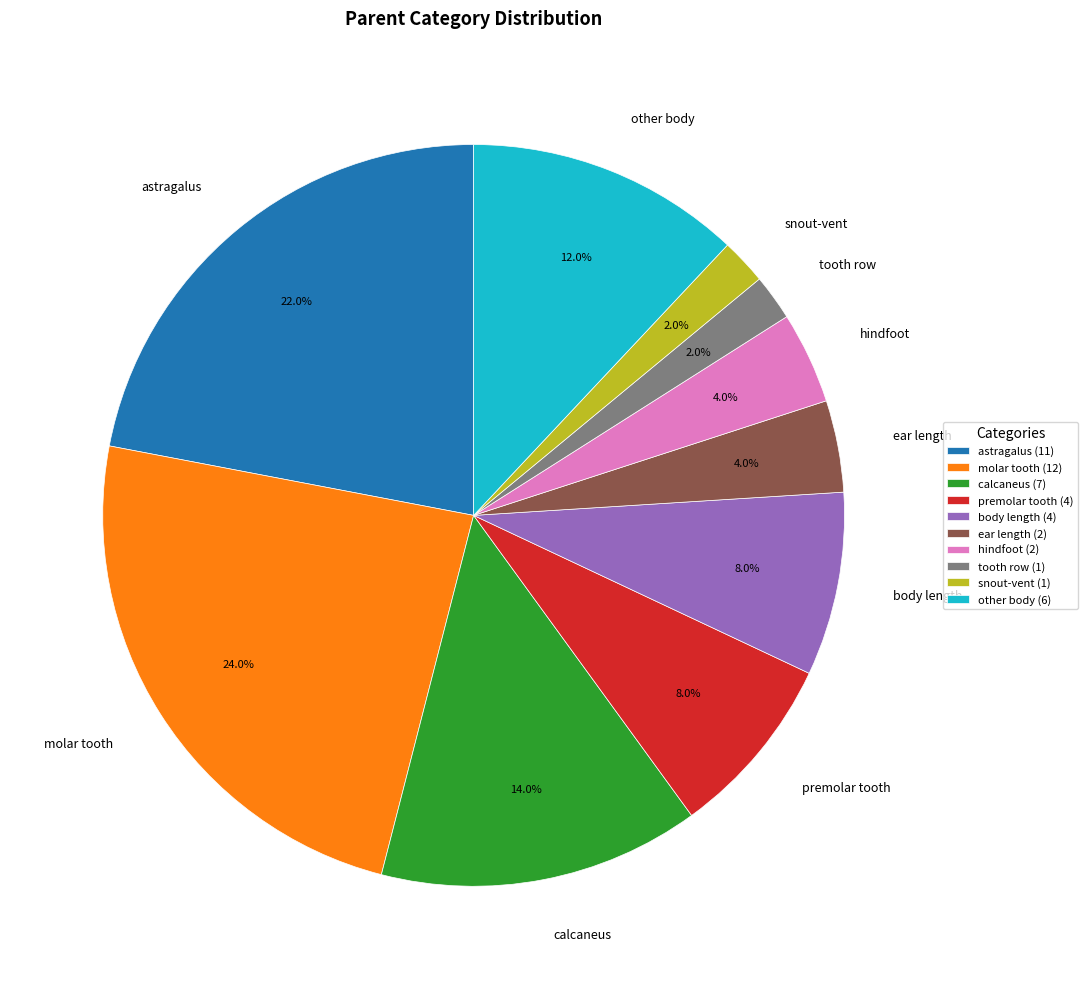

What percentage is NOT represented by ear length?

96.0%